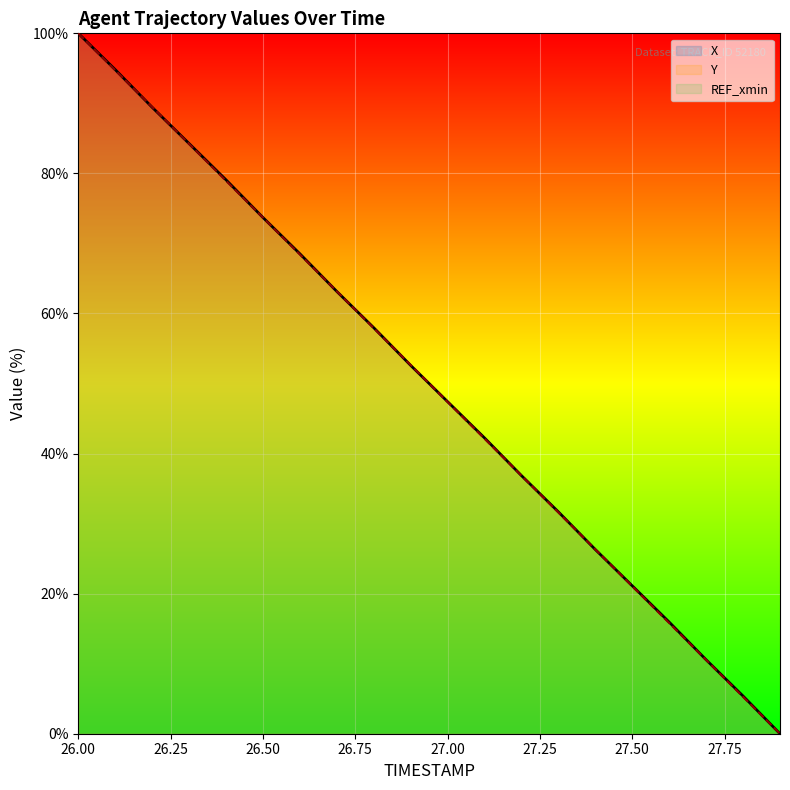

Between which two adjacent categories do Y and X first intersect?

26.25 and 26.50